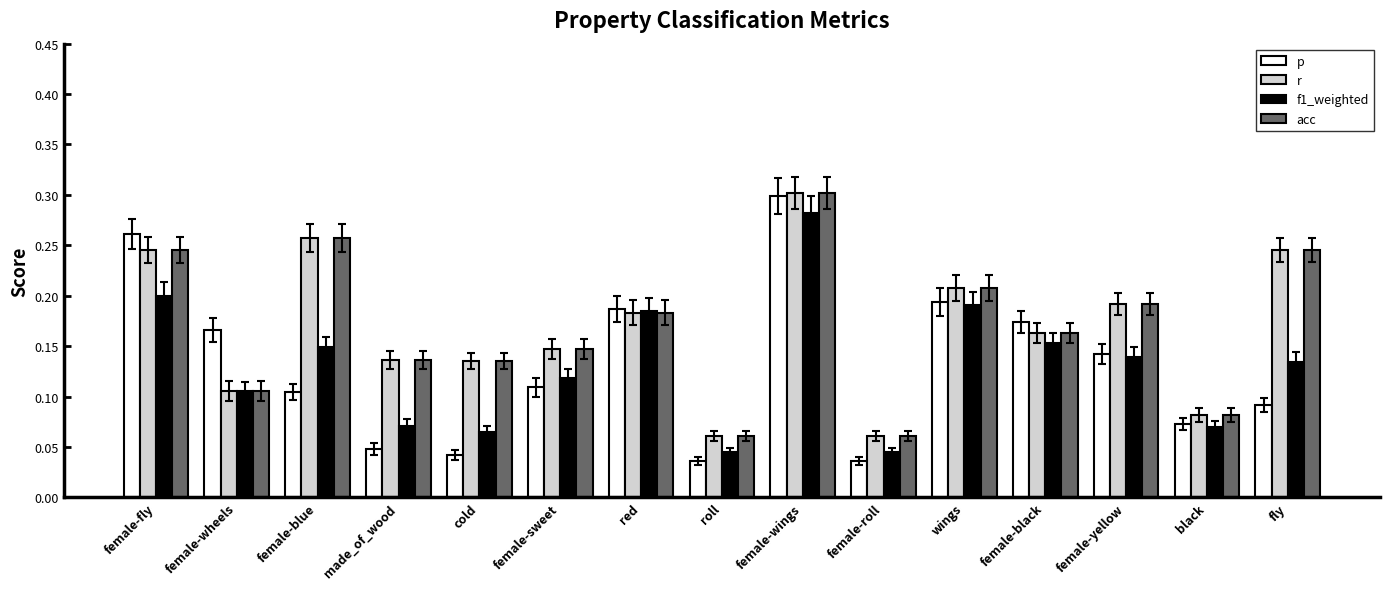

Count the number of data series in this chart.

4